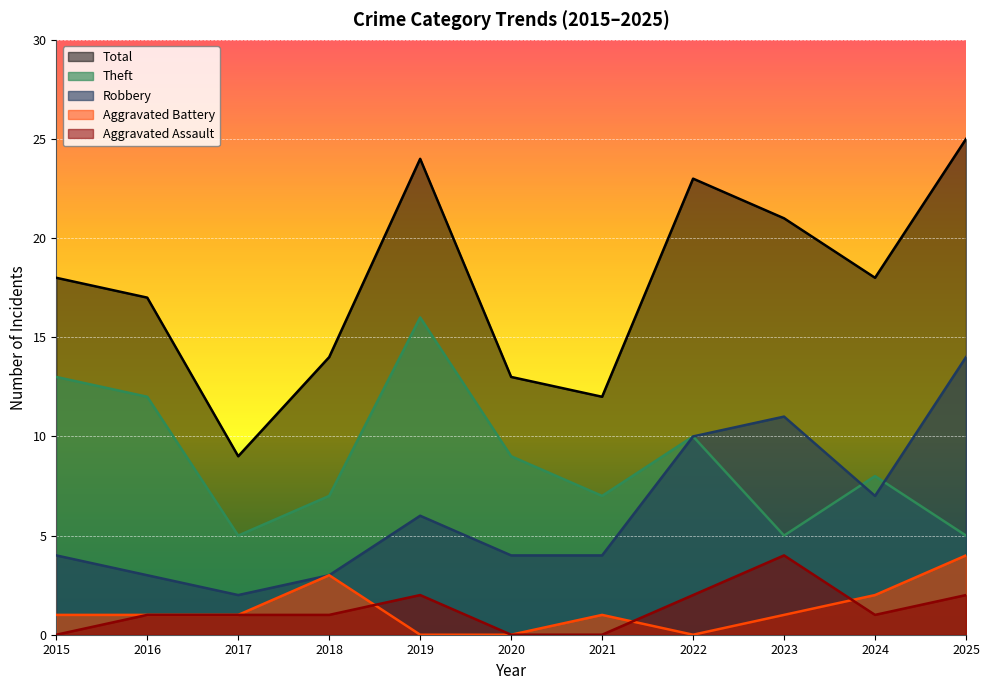

True or false: Robbery has a value of 15 at 2023.

False